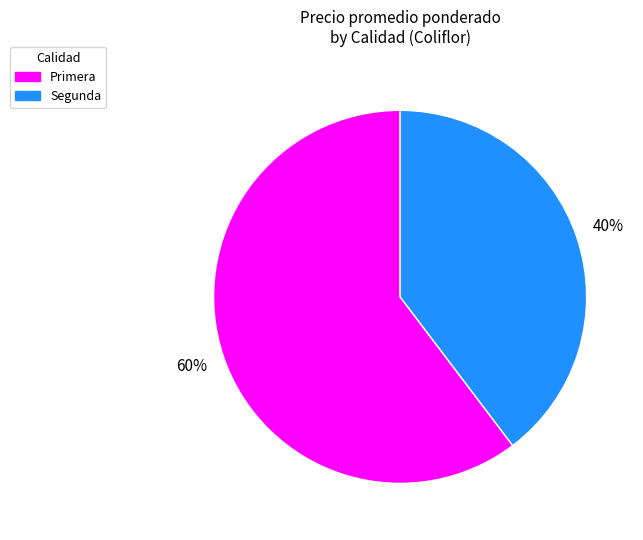

To the nearest percent, what is the combined percentage of Segunda and Primera?

100%